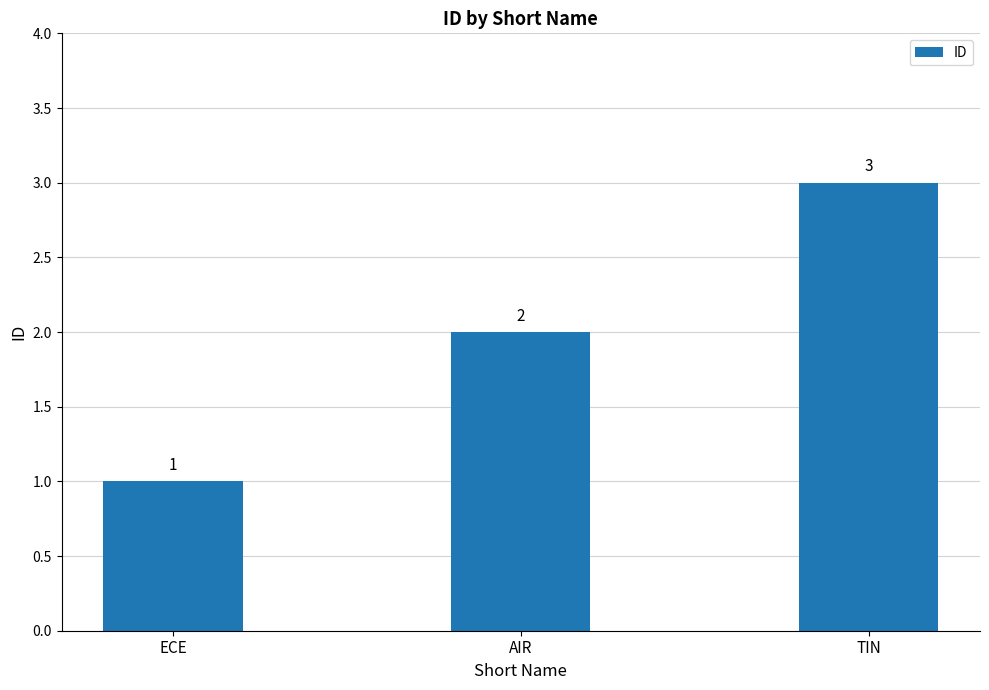

What value does the data have at ECE?

1